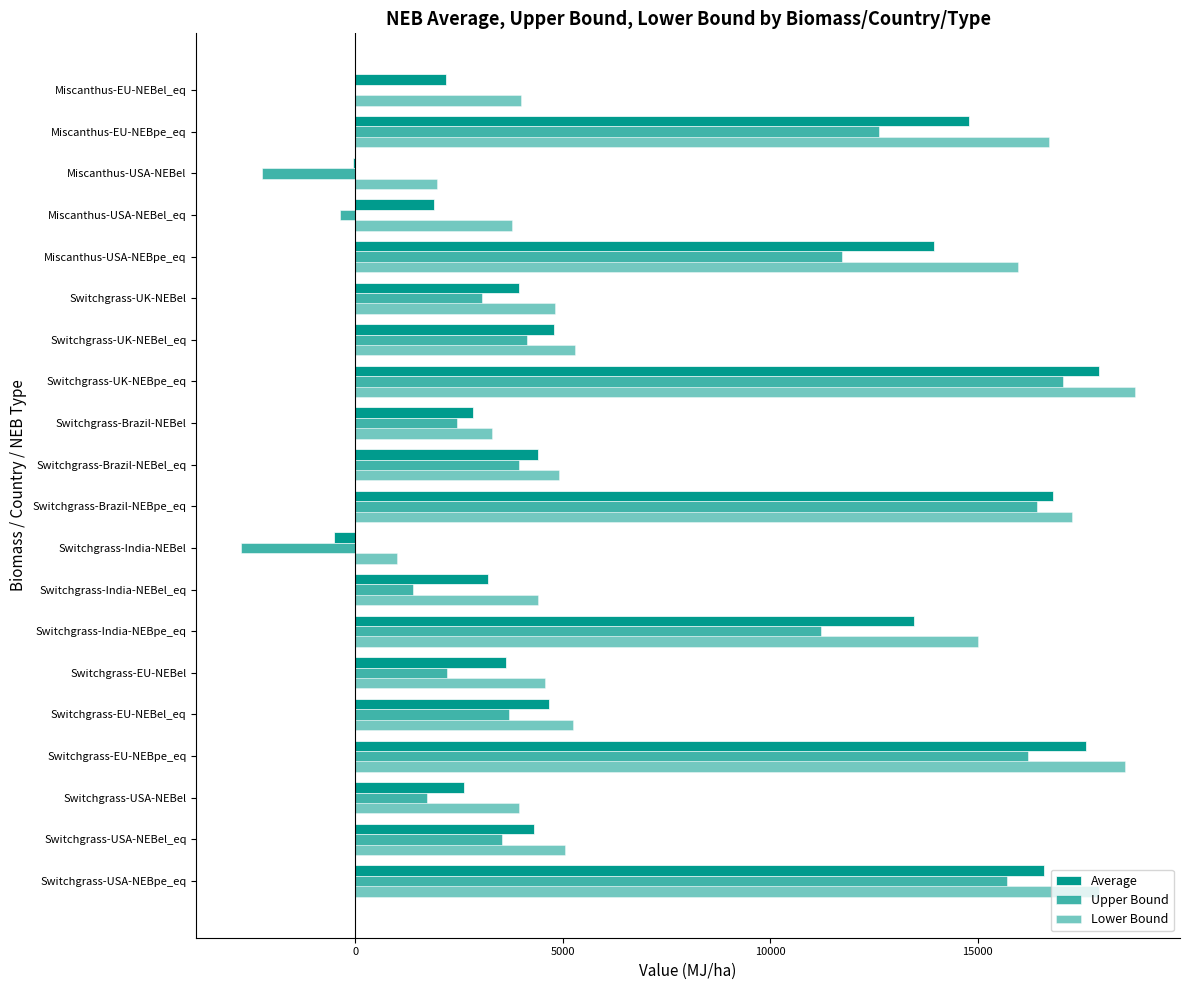

Which series has the largest range (max minus min)?

Upper Bound